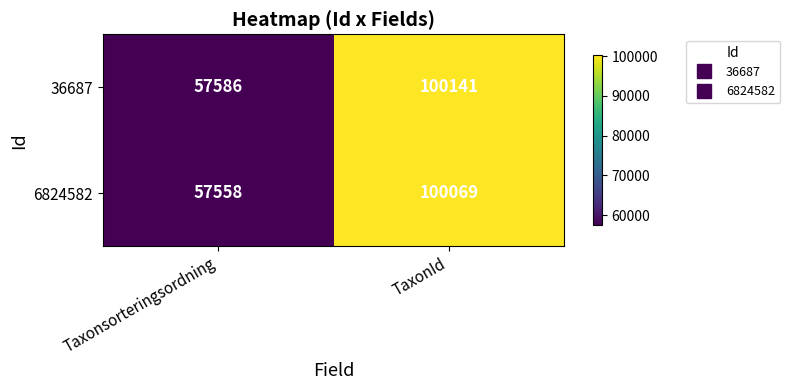

What is the approximate value of 36687 at Taxonsorteringsordning?

57586